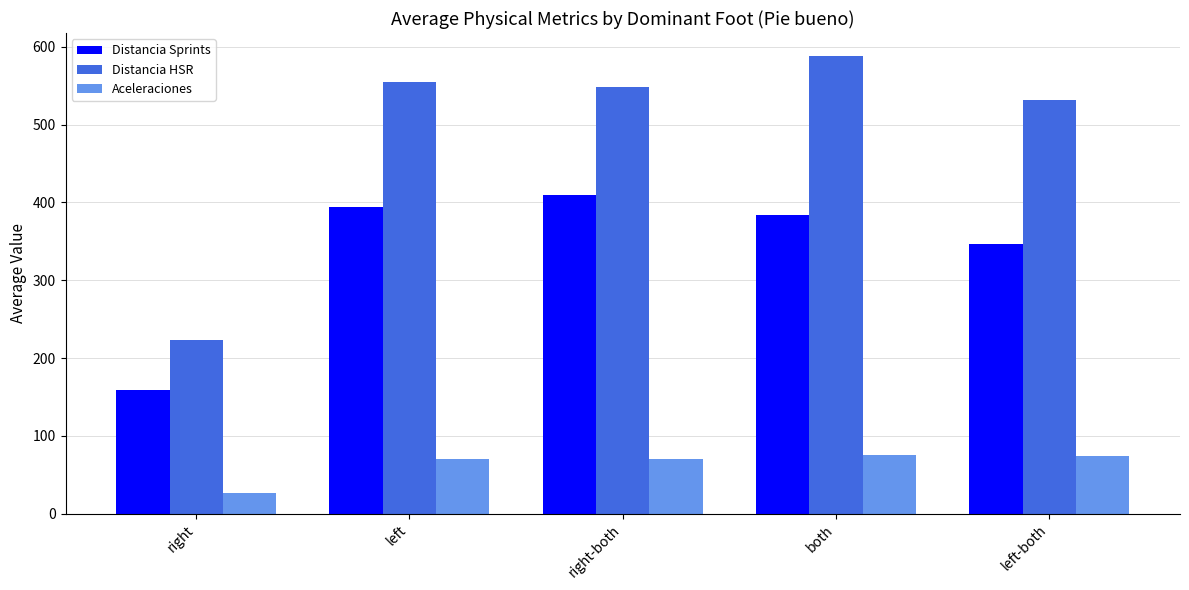

What are all the series names shown in the legend?

Distancia Sprints, Distancia HSR, Aceleraciones